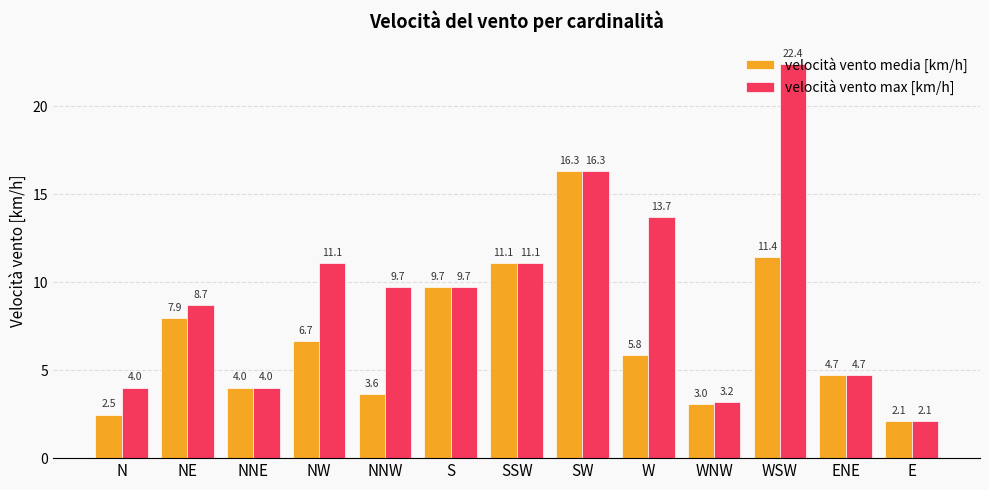

At which label does velocità vento media [km/h] first exceed 5?

NE